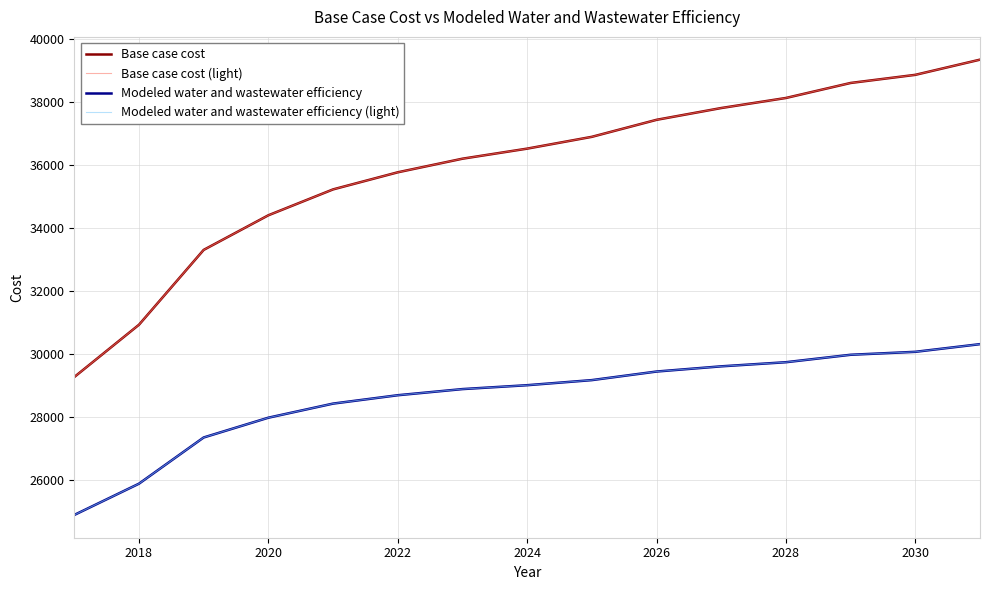

Does the chart have visible grid lines?

Yes